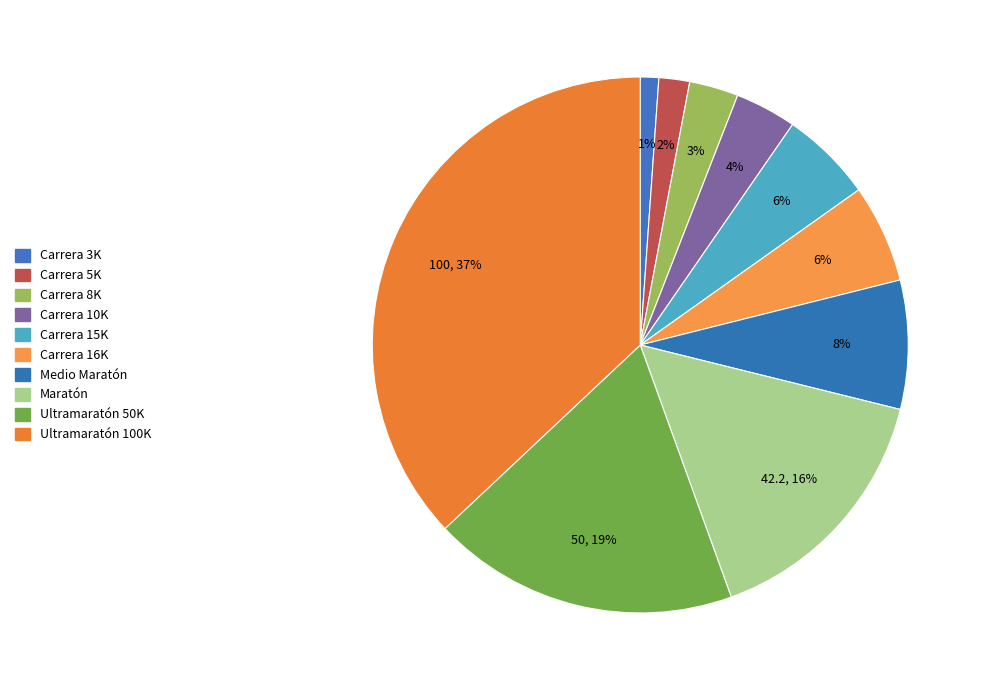

Which category has the biggest portion of the pie?

Ultramaratón 100K